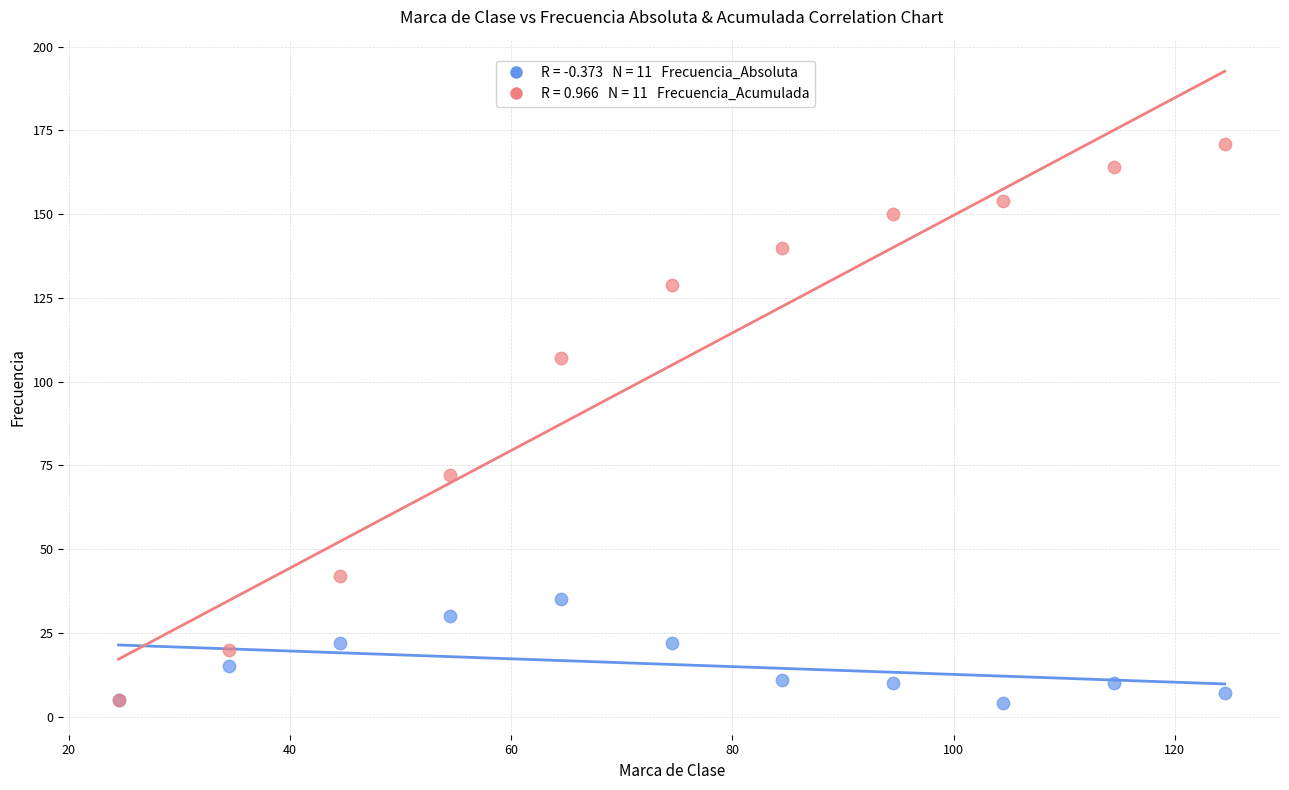

Across all series, what Y value is closest to 87?

72